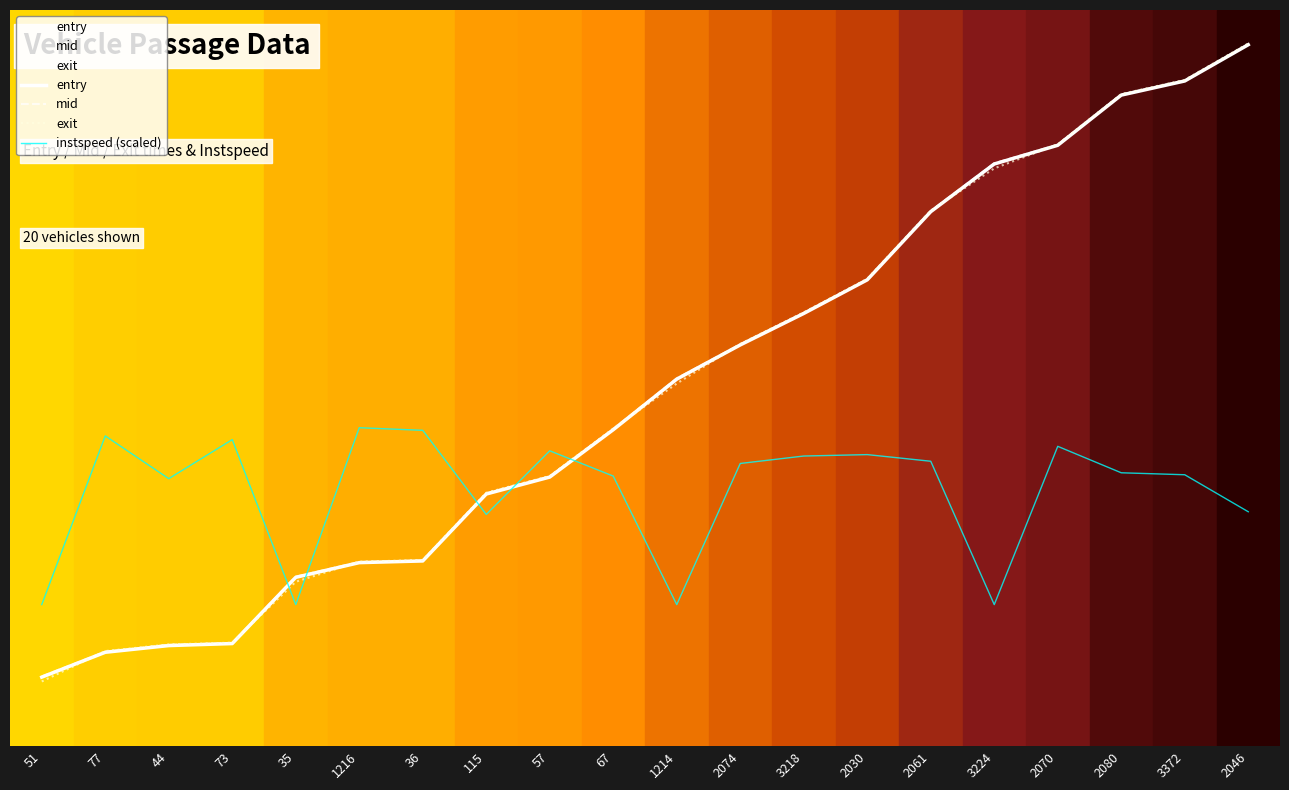

The value of instspeed (scaled) at 2046 is 1089.0. True or false?

True